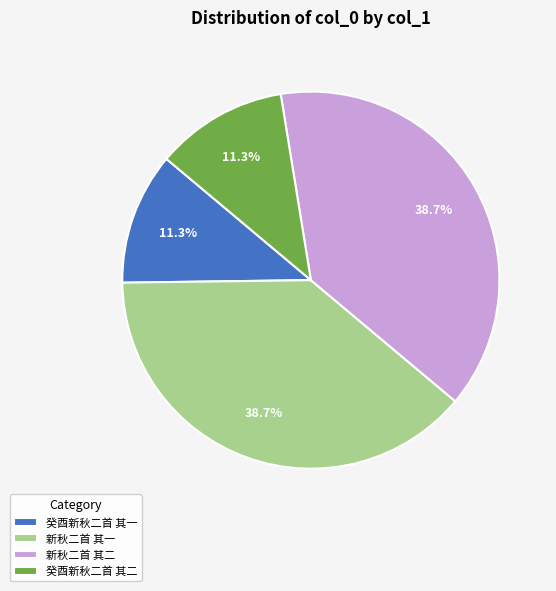

What percentage do 癸酉新秋二首 其一 and 新秋二首 其一 together represent?

50.0%